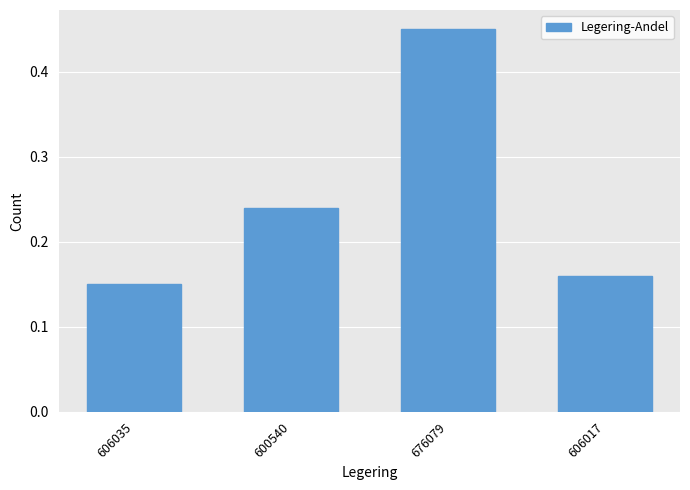

How many data points does each series have?

4